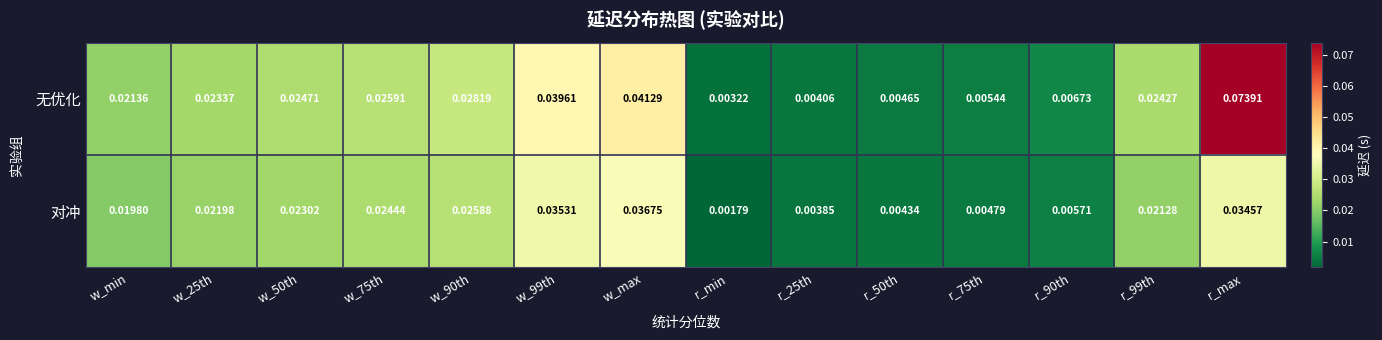

Which series has the largest range (max minus min)?

无优化